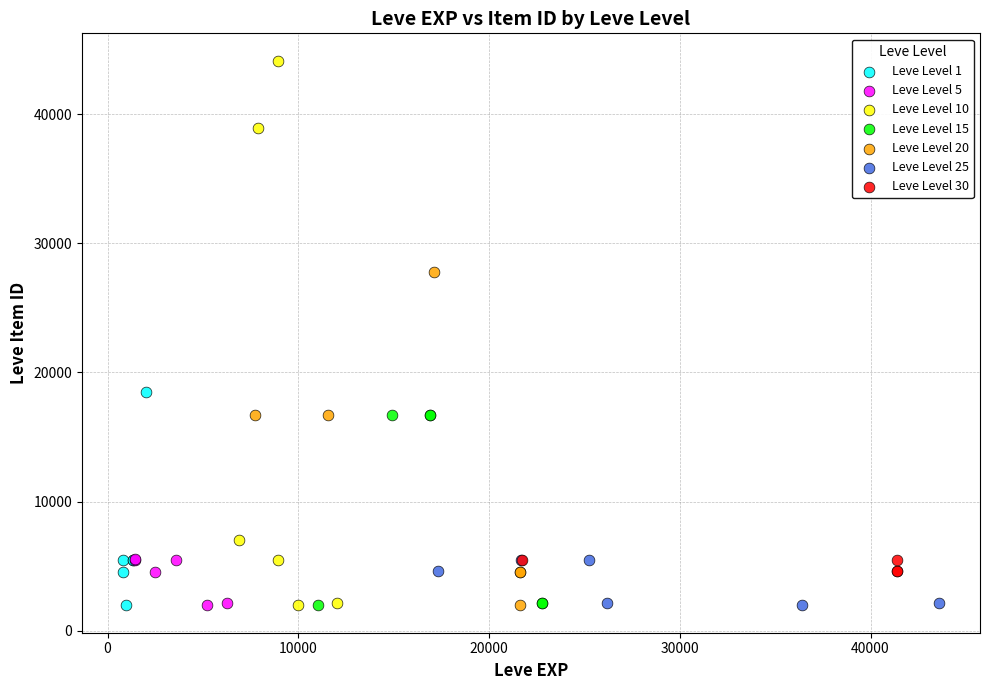

Which series contains the highest Y value?

Leve Level 10